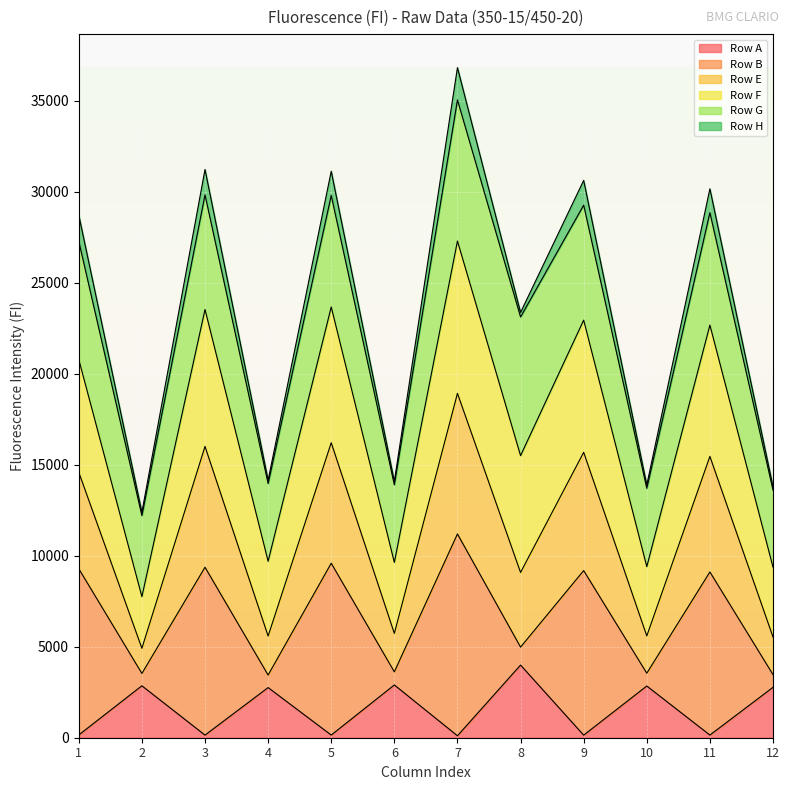

At which category is the sum across all series the highest?

7